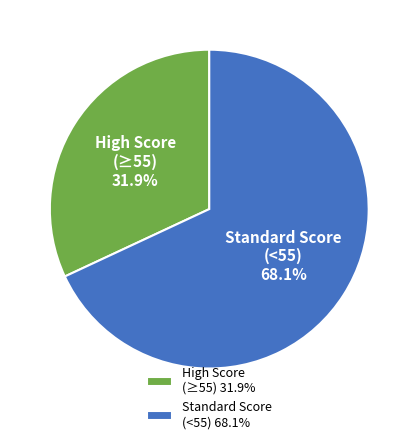

Approximately how many times larger is the value at High Score (≥55) compared to Standard Score (<55)?

0.5